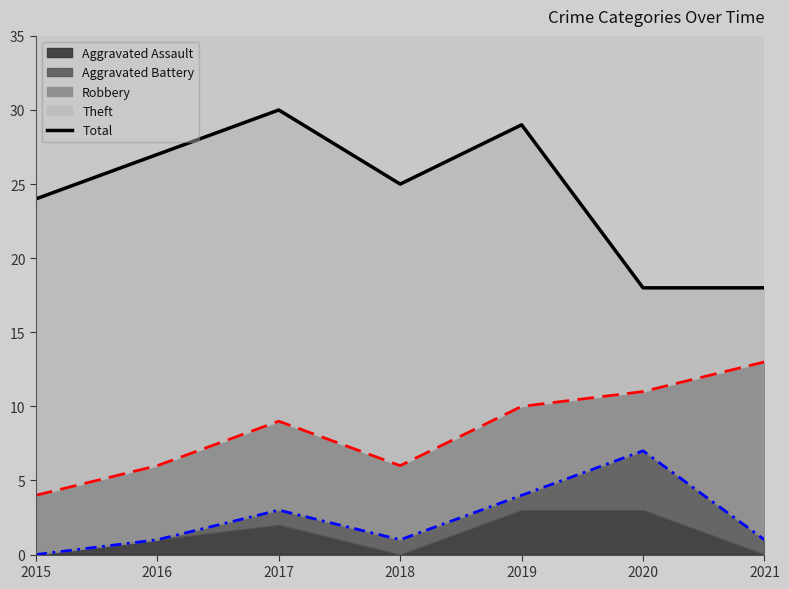

What is the difference between the maximum and minimum values?

12